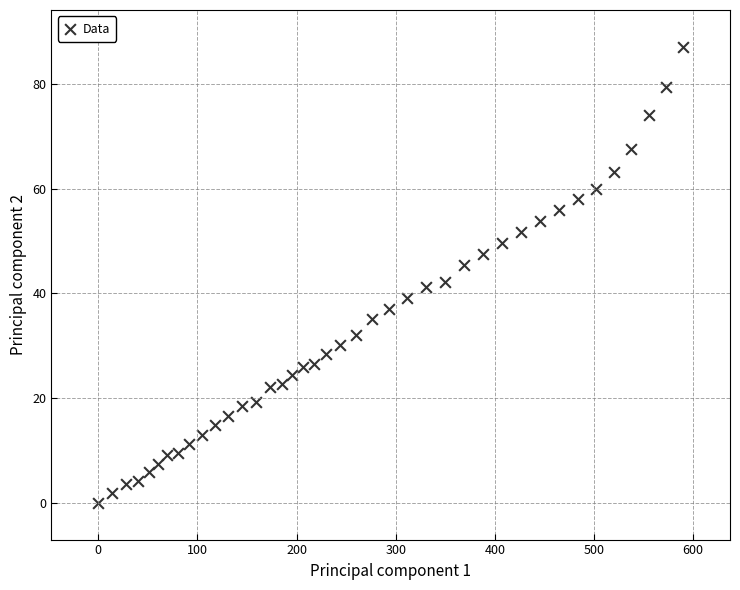

What is the range of X values (max minus min)?

590.0